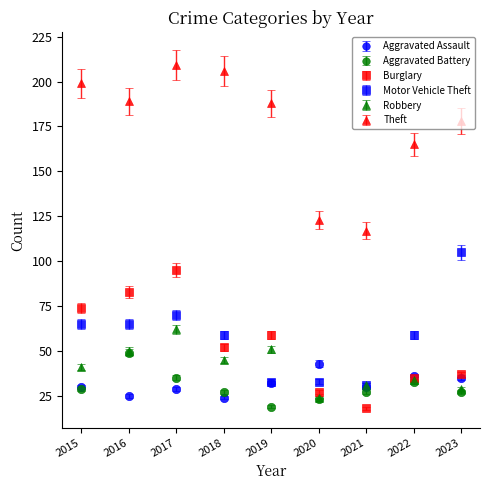

Which series has the largest range (max minus min)?

Theft